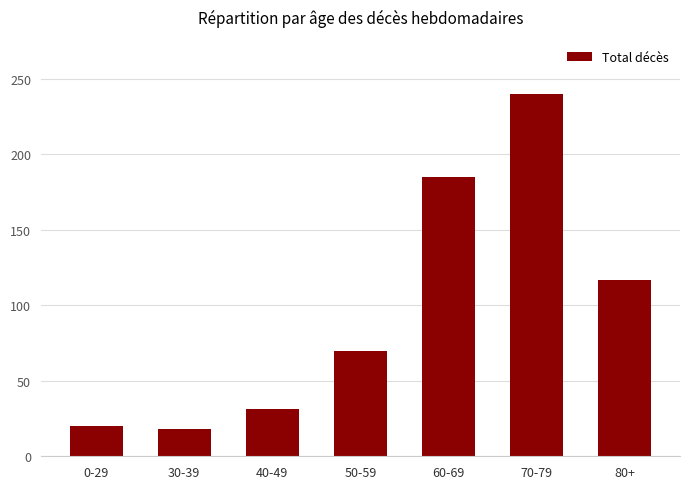

What is the difference between the second highest and minimum values?

167